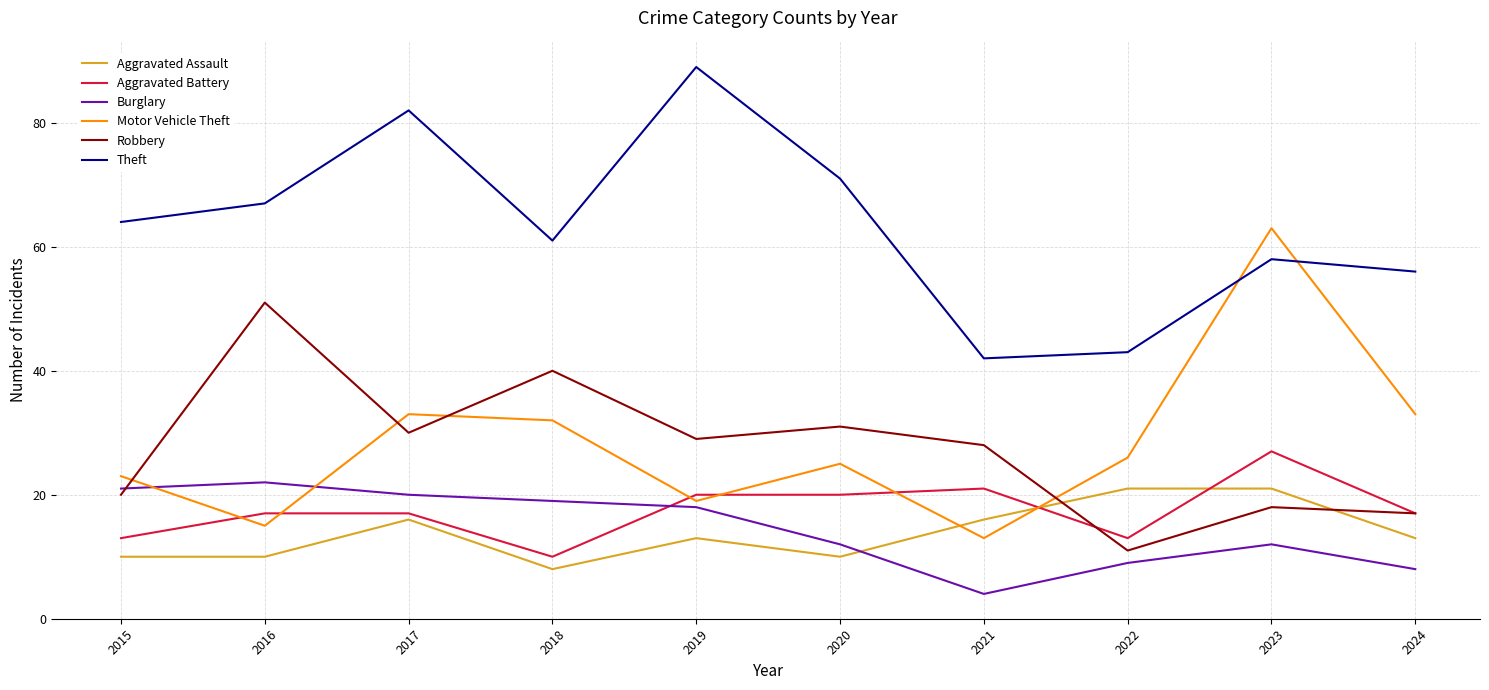

Reading left to right, transcribe all the data shown in this chart.

Aggravated Assault: 2015=10	2016=10	2017=16	2018=8	2019=13	2020=10	2021=16	2022=21	2023=21	2024=13
Aggravated Battery: 2015=13	2016=17	2017=17	2018=10	2019=20	2020=20	2021=21	2022=13	2023=27	2024=17
Burglary: 2015=21	2016=22	2017=20	2018=19	2019=18	2020=12	2021=4	2022=9	2023=12	2024=8
Motor Vehicle Theft: 2015=23	2016=15	2017=33	2018=32	2019=19	2020=25	2021=13	2022=26	2023=63	2024=33
Robbery: 2015=20	2016=51	2017=30	2018=40	2019=29	2020=31	2021=28	2022=11	2023=18	2024=17
Theft: 2015=64	2016=67	2017=82	2018=61	2019=89	2020=71	2021=42	2022=43	2023=58	2024=56